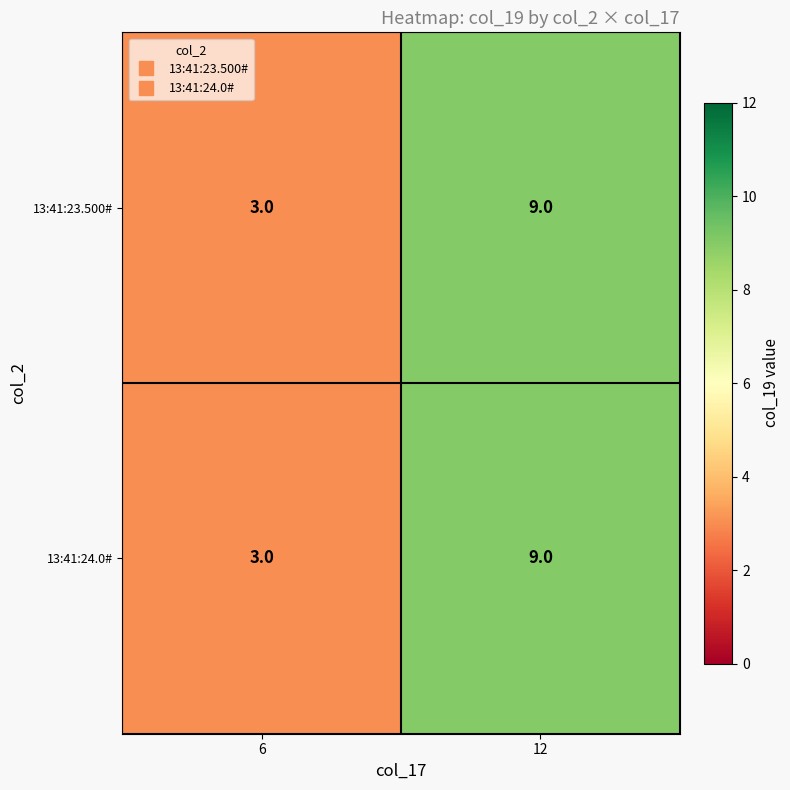

What is the sum of the 13:41:23.500# values at 12 and 6?

12